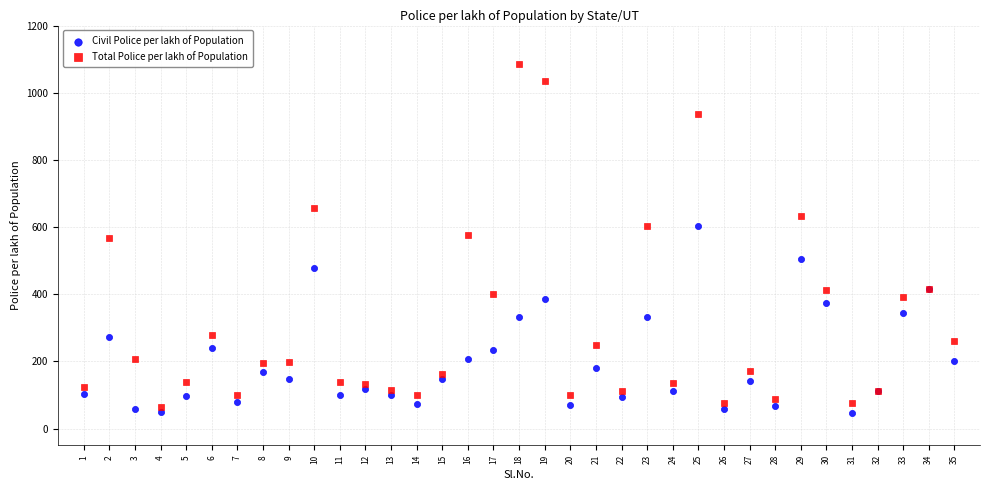

What is the X range (max minus min) for the scatter plot?

34.0